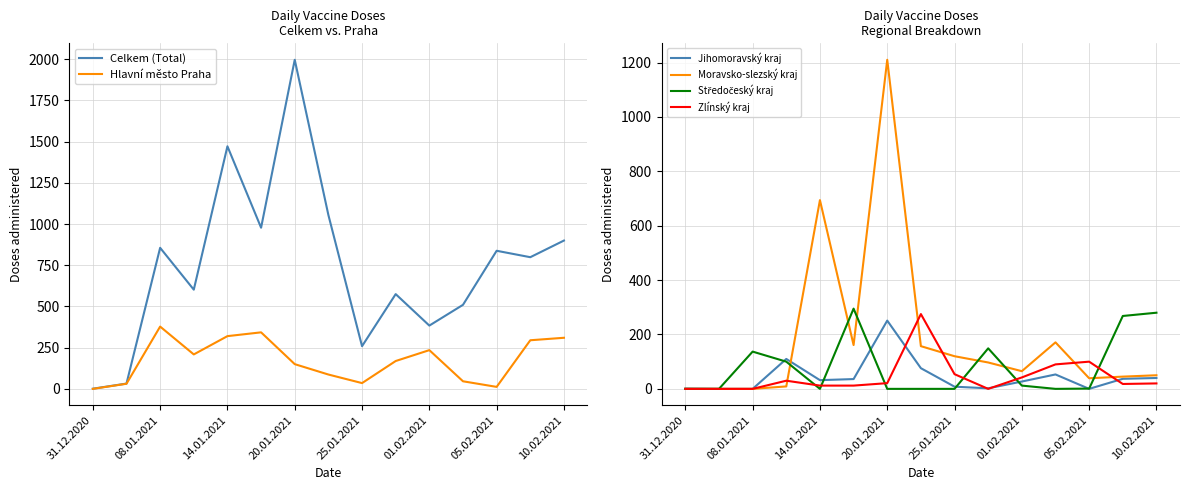

What is the value of the Hlavní město Praha point at the 11th from the left?

235